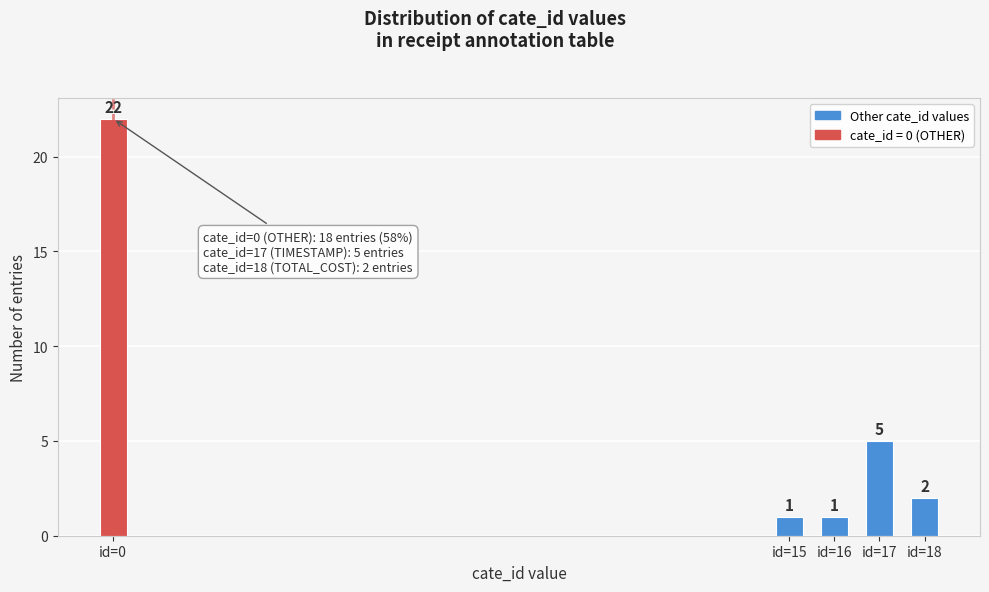

Reading right to left, what are all the values shown in this chart?

2	5	1	1	22